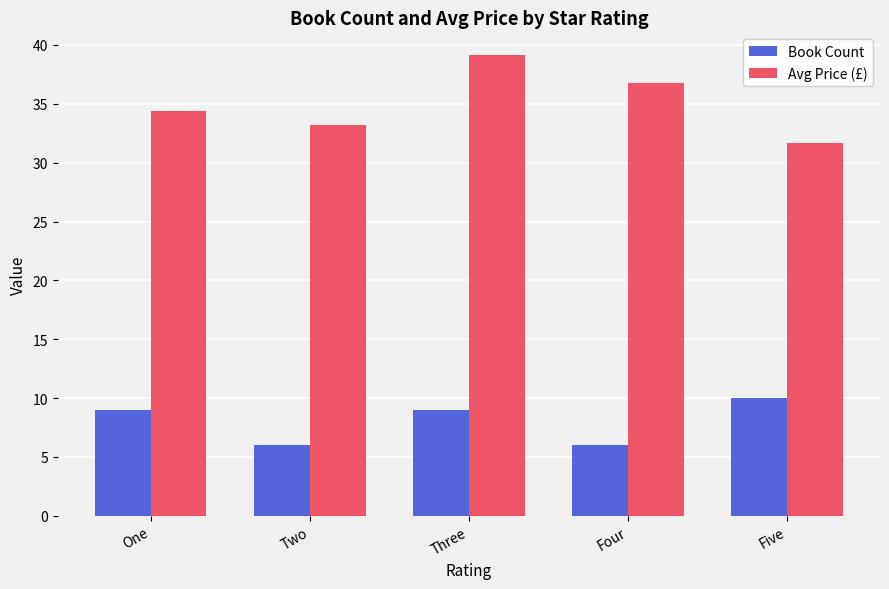

At which label does Book Count reach its peak?

Five